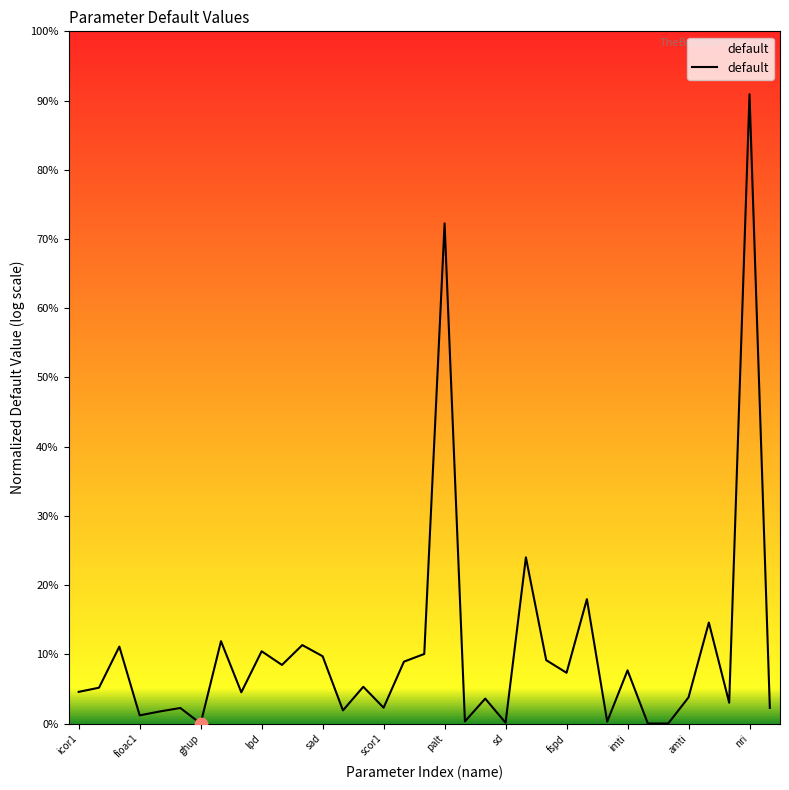

Which has a higher value, 20 or 14?

14